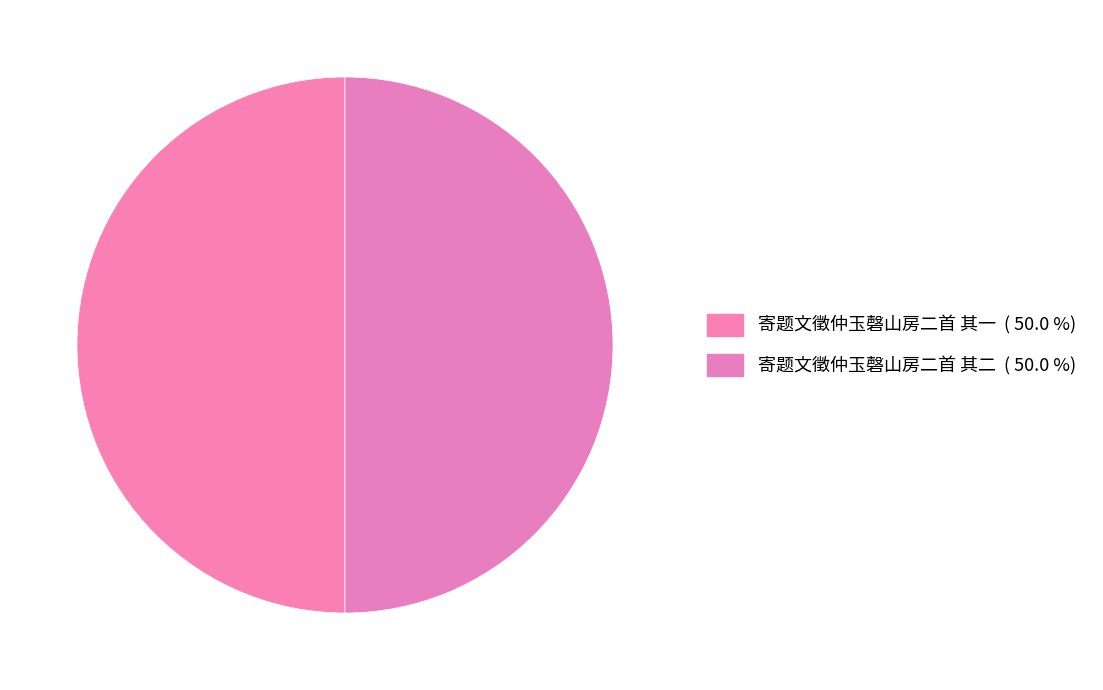

To the nearest percent, what percentage of the pie is 寄题文徵仲玉磬山房二首 其二?

50%